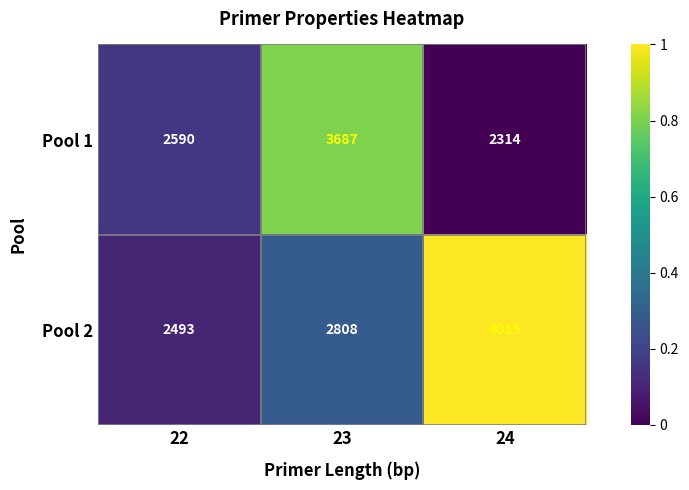

How many distinct data groups are displayed?

2